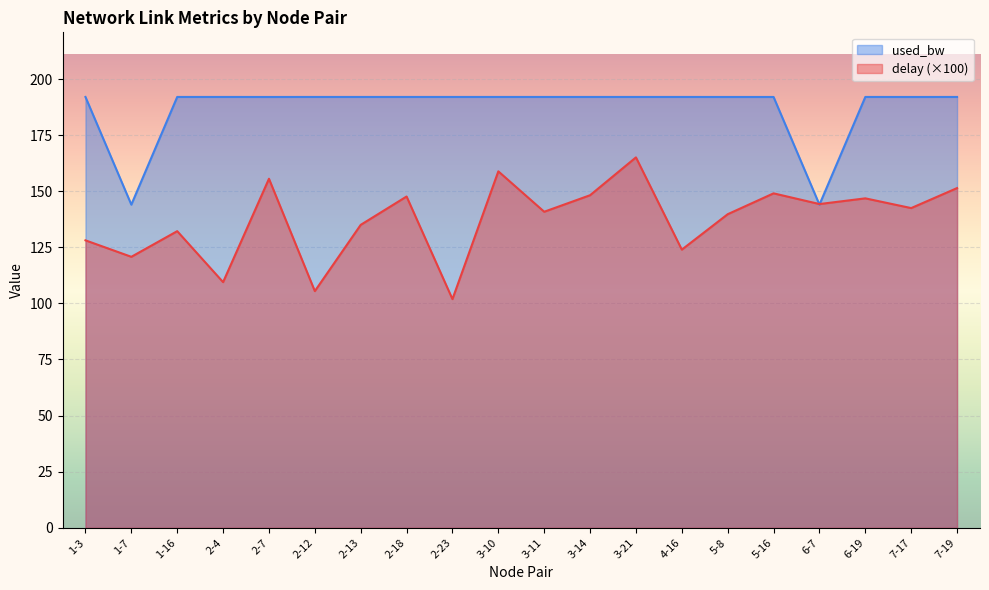

List the series in order of their peak value, highest first.

used_bw, delay (×100)